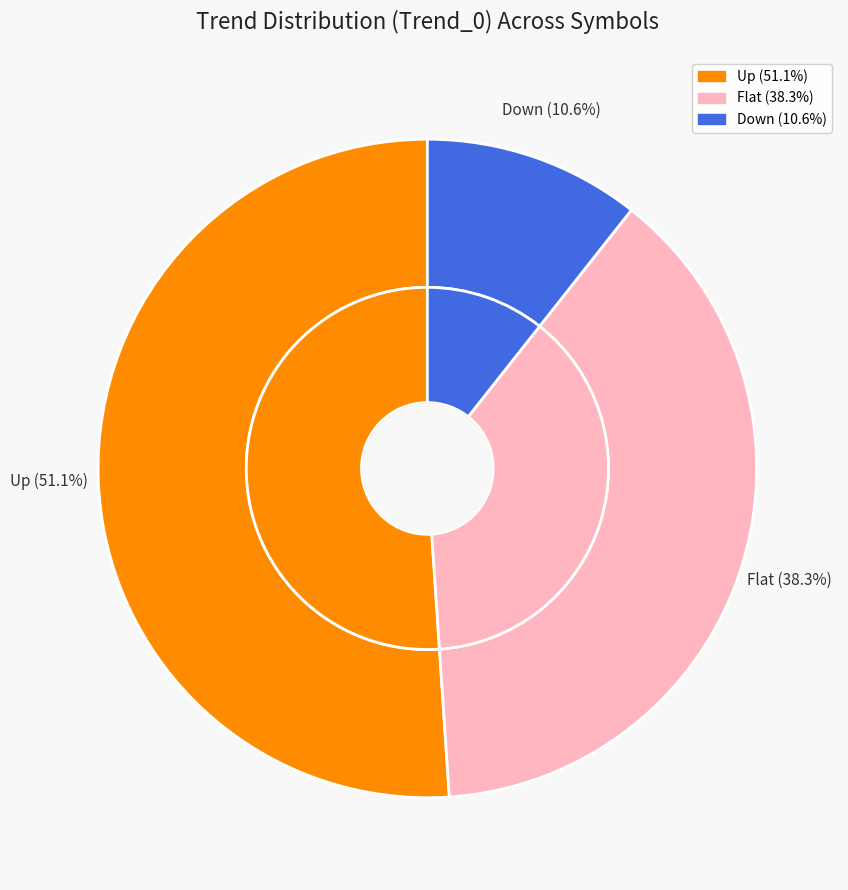

To the nearest percent, what is the difference between the largest and smallest slice percentages?

40%